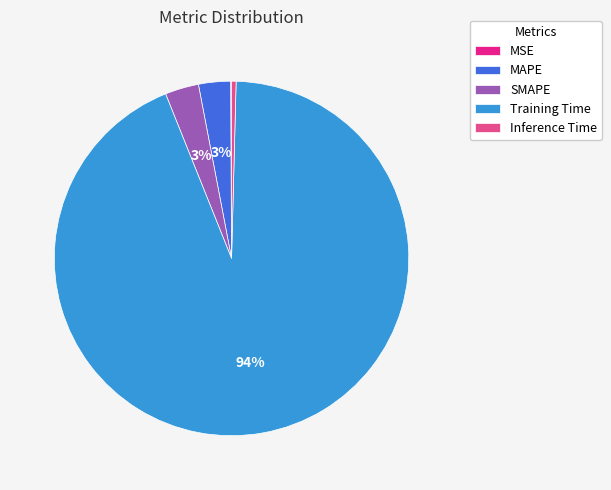

To the nearest percent, what is the average slice percentage?

20%